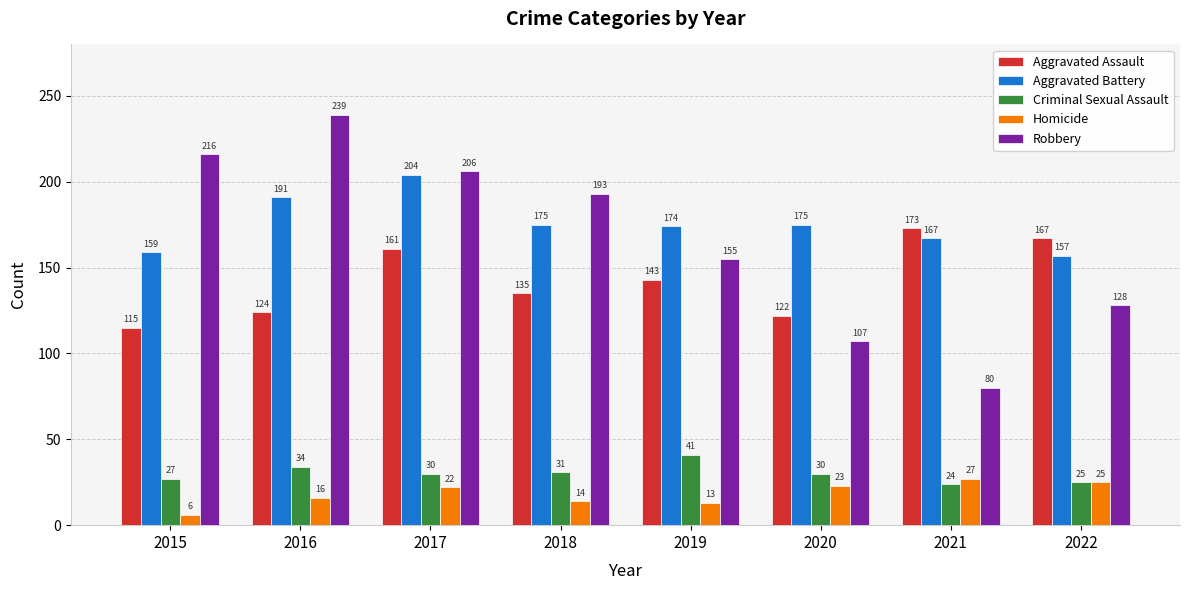

Reading left to right, list all the values displayed in this chart.

Aggravated Assault: 115	124	161	135	143	122	173	167
Aggravated Battery: 159	191	204	175	174	175	167	157
Criminal Sexual Assault: 27	34	30	31	41	30	24	25
Homicide: 6	16	22	14	13	23	27	25
Robbery: 216	239	206	193	155	107	80	128